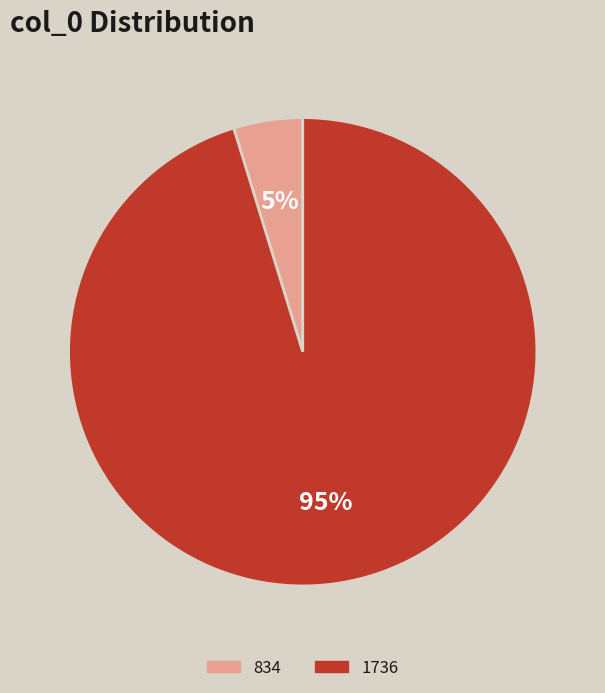

Combined, do 1736 and 834 account for over 50%?

Yes